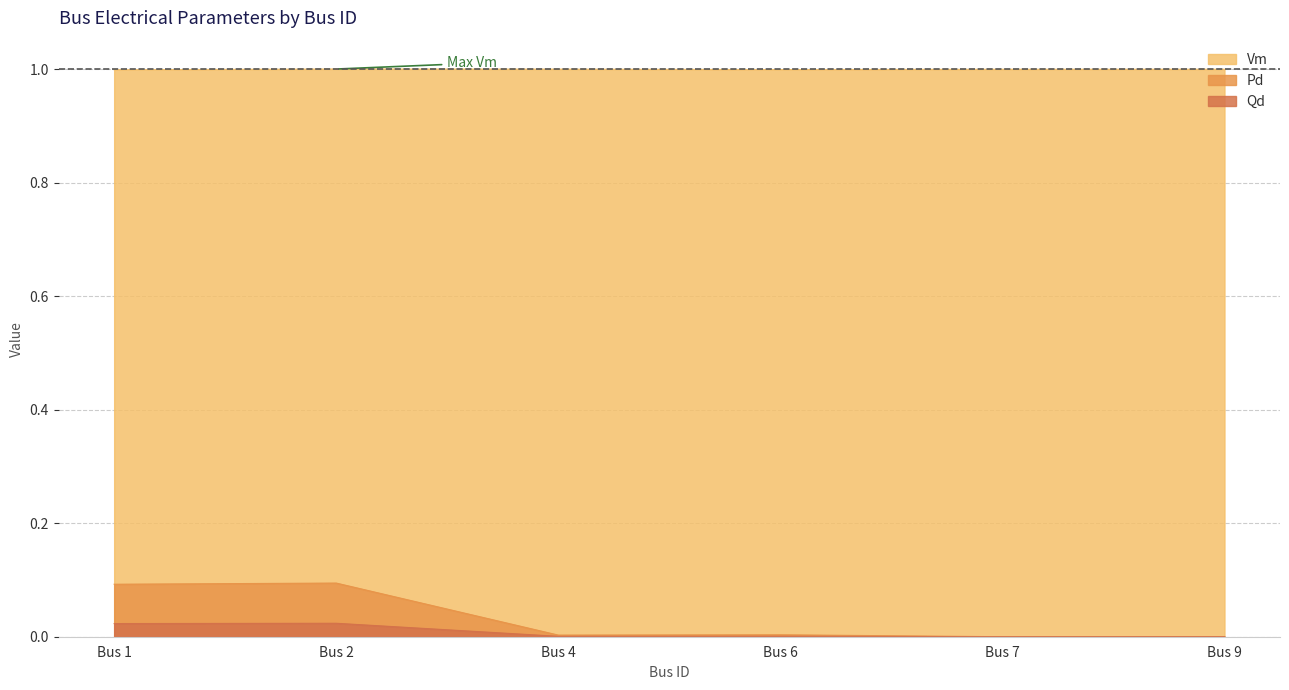

Rank the series by their maximum value, from highest to lowest.

Vm, Pd, Qd